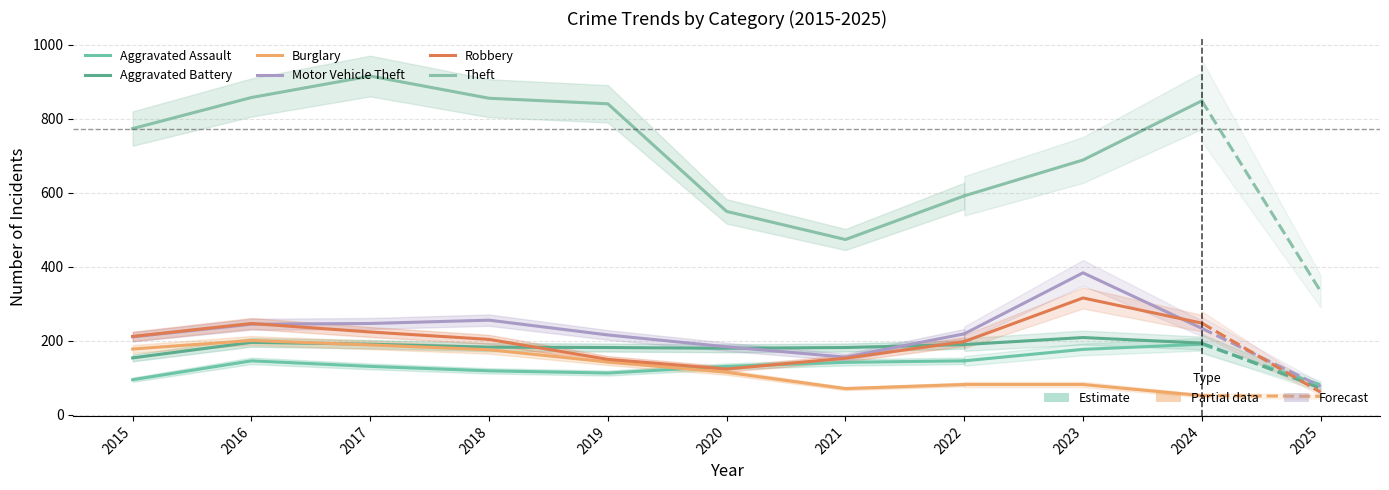

Read the Motor Vehicle Theft value at 2020.

184